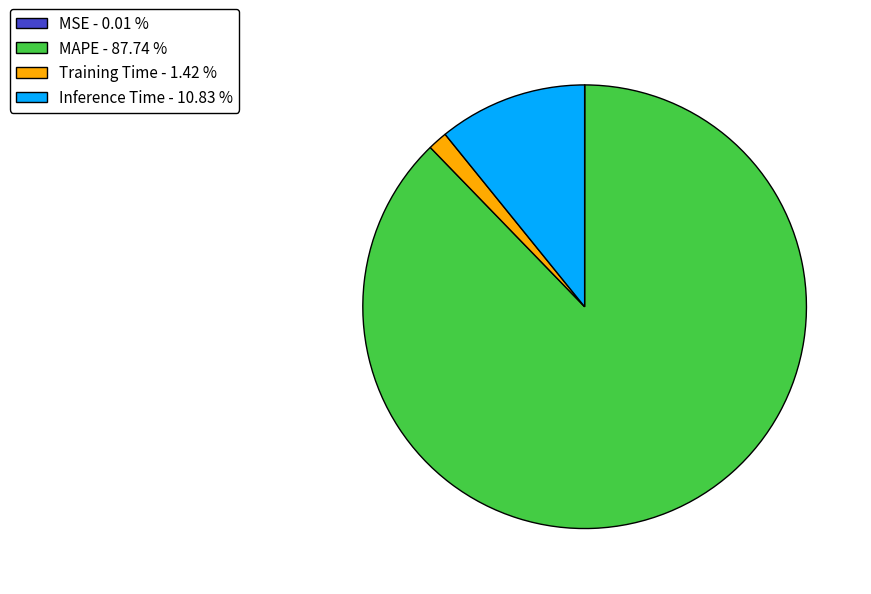

Which category has the biggest portion of the pie?

MAPE